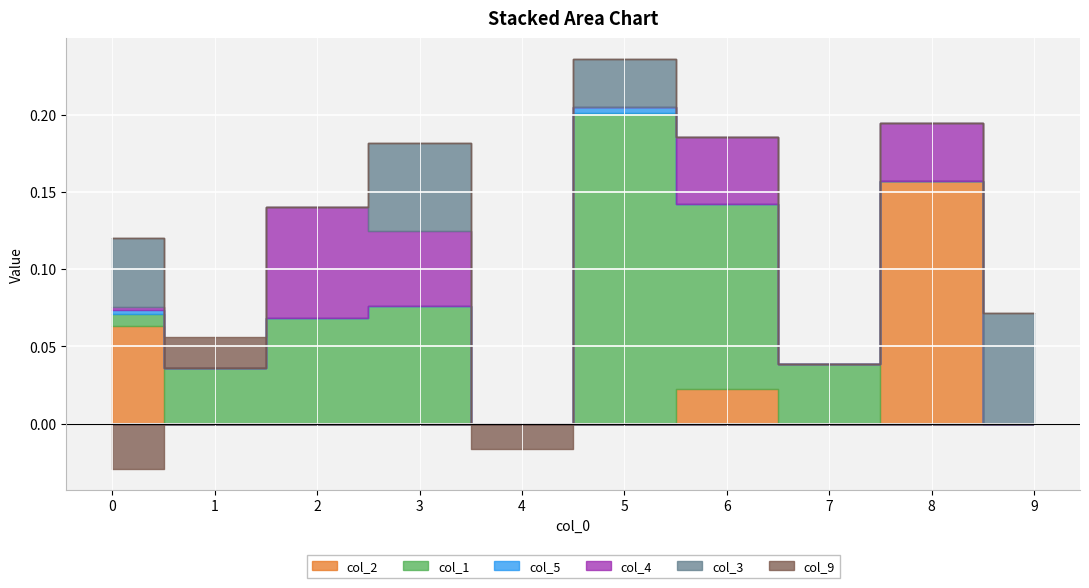

How many positive values does the col_4 series have?

5